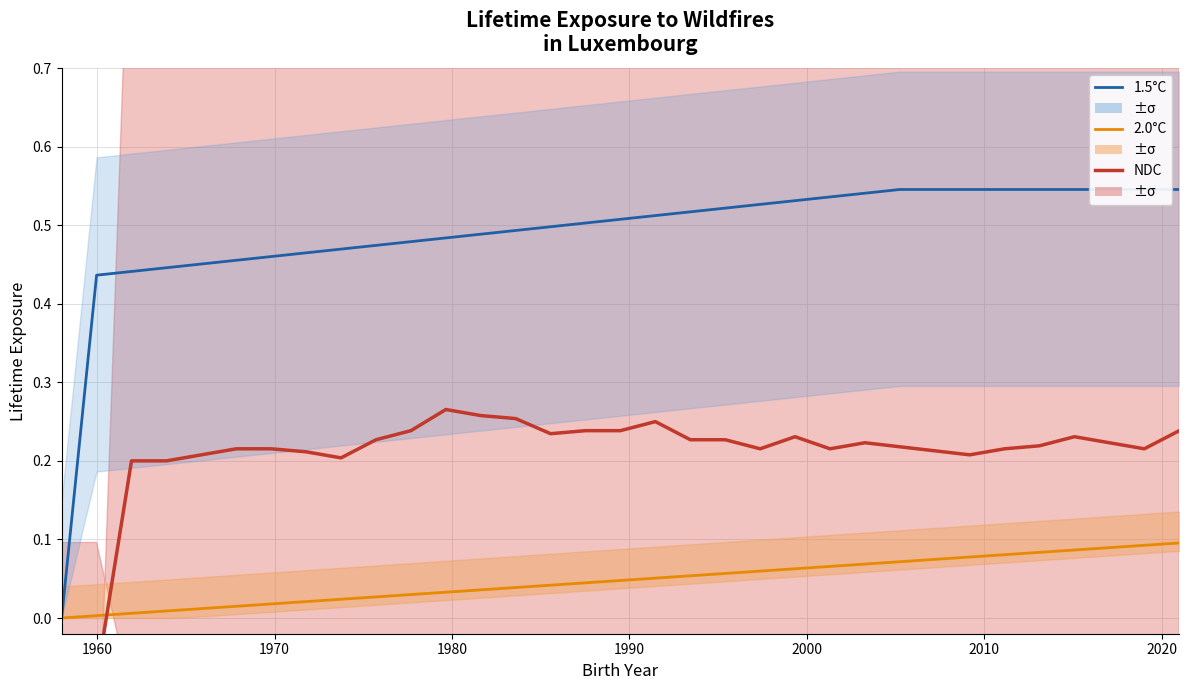

Which series has the widest spread of values?

1.5°C